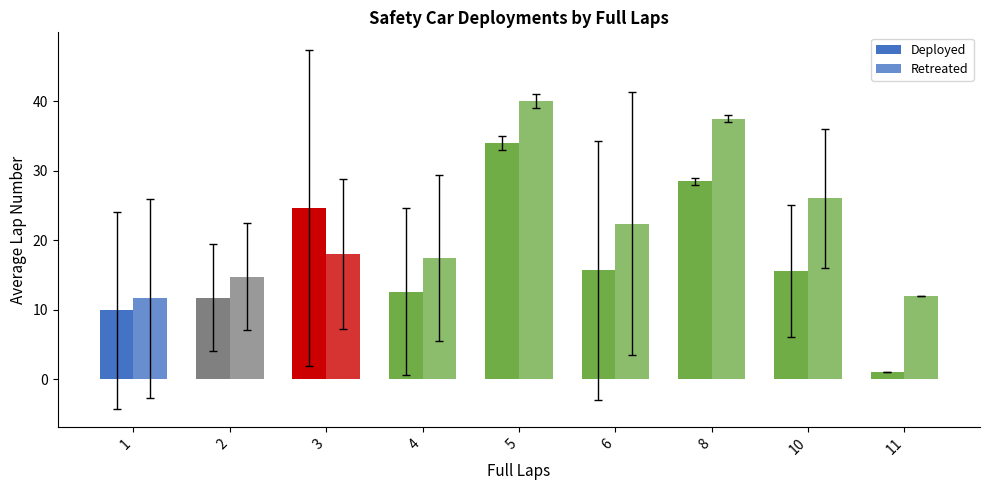

At which label is Retreated closest to 25?

10